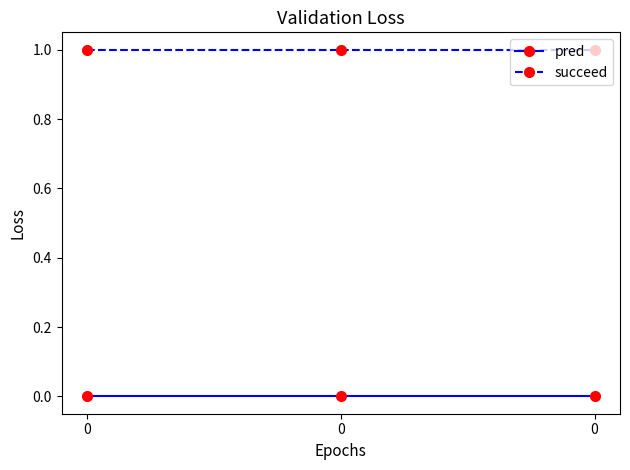

Is it true that succeed equals 0 at 0?

False